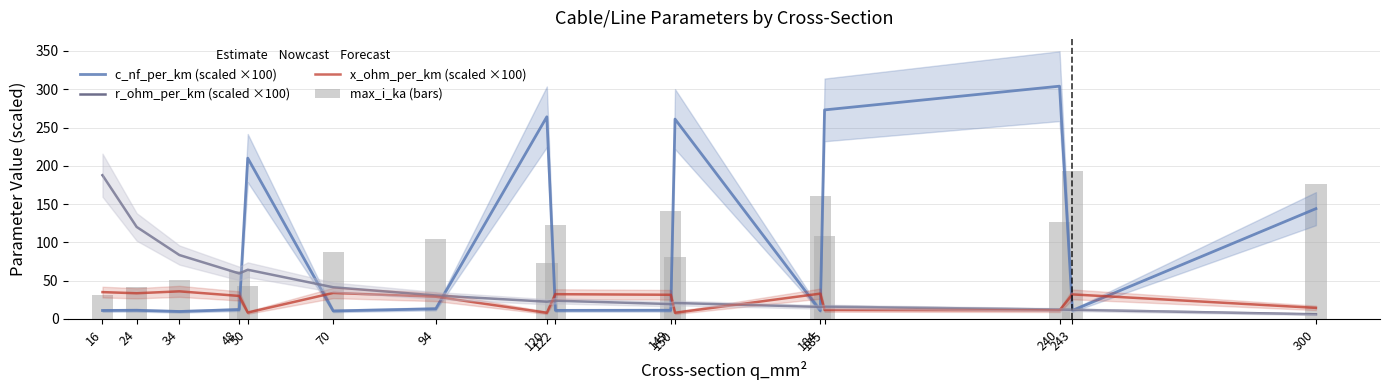

Reading right to left, what are all the values shown in this chart?

c_nf_per_km (scaled ×100): 144.0	11.0	304.0	273.0	10.8	261.0	11.2	11.1	264.0	13.2	10.4	210.0	12.2	9.7	11.2	11.0
r_ohm_per_km (scaled ×100): 6.0	11.9	12.2	16.1	15.7	20.8	19.4	23.8	22.5	30.6	41.3	64.2	59.4	83.4	120.1	187.7
x_ohm_per_km (scaled ×100): 14.4	32.0	11.2	11.7	33.0	8.0	31.5	32.3	8.0	29.0	33.9	8.3	30.0	36.0	33.5	35.0
max_i_ka (bars): 176.4	193.5	126.3	108.6	160.5	81.0	141.0	123.0	72.6	105.0	87.0	42.6	63.0	51.0	42.0	31.5